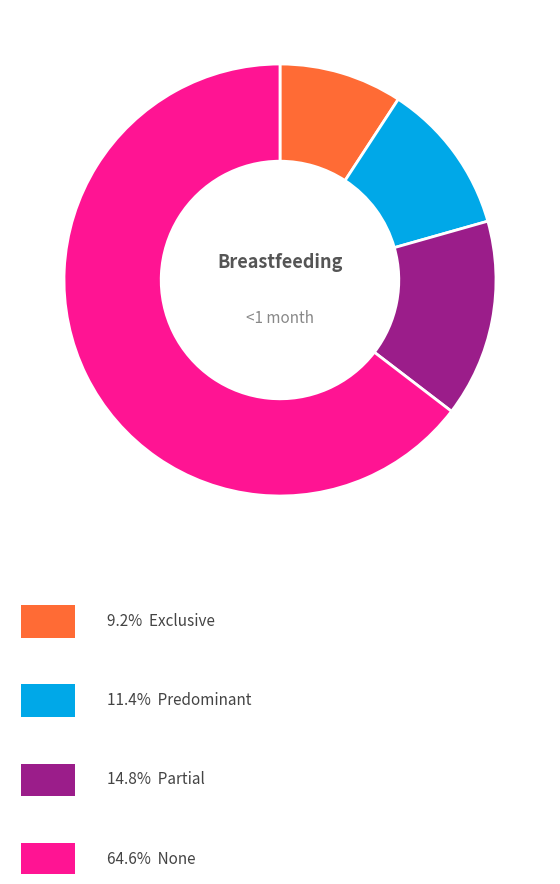

Is there a majority slice in this chart?

Yes